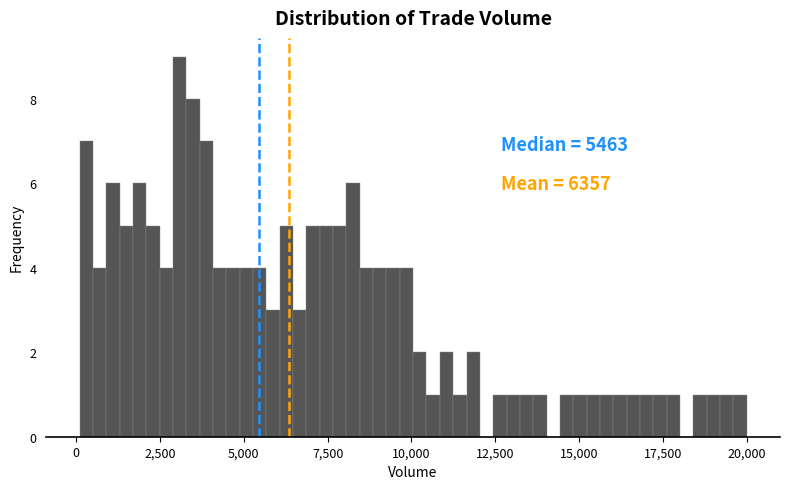

Read against the x-axis, roughly where is the centre of the tallest bar?

3000